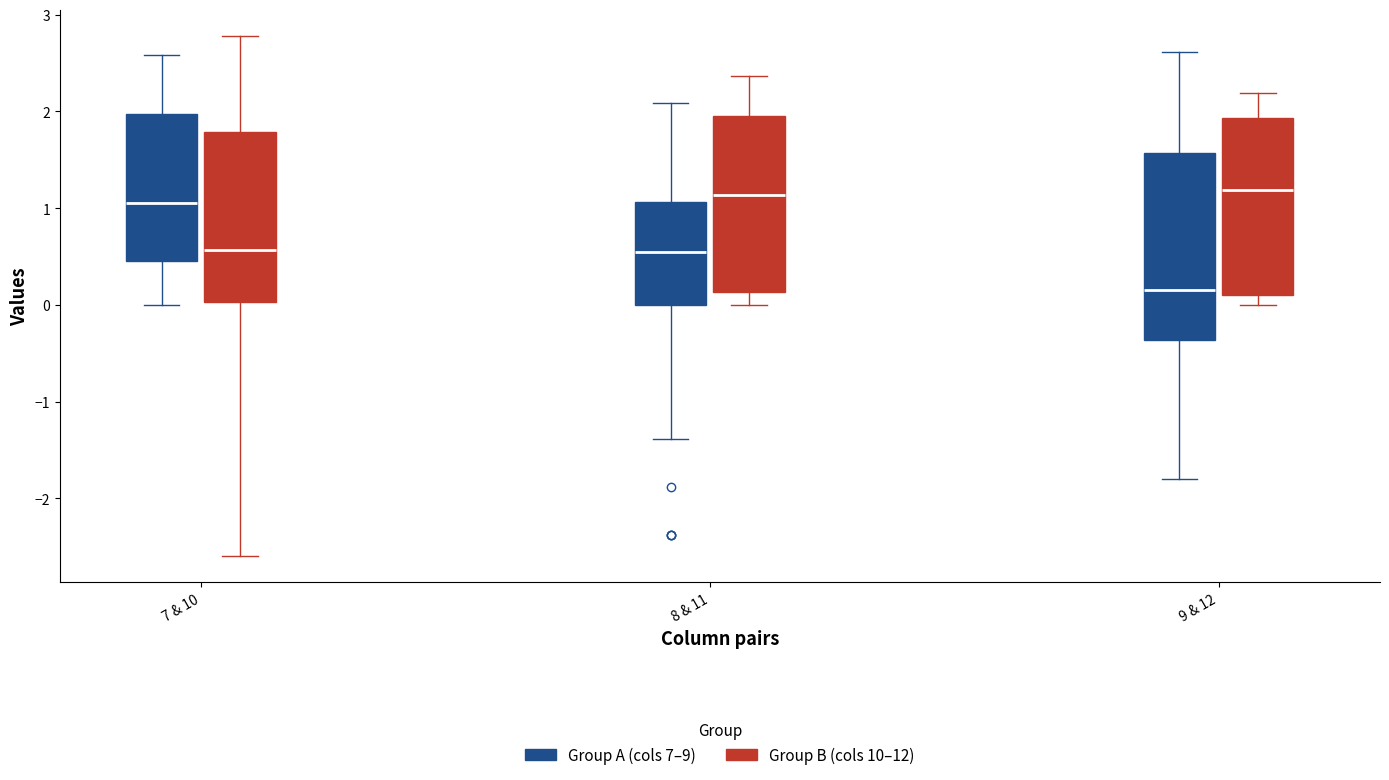

Which box is the tallest, from its lower edge to its upper edge?

9 & 12 (Group A (cols 7–9))